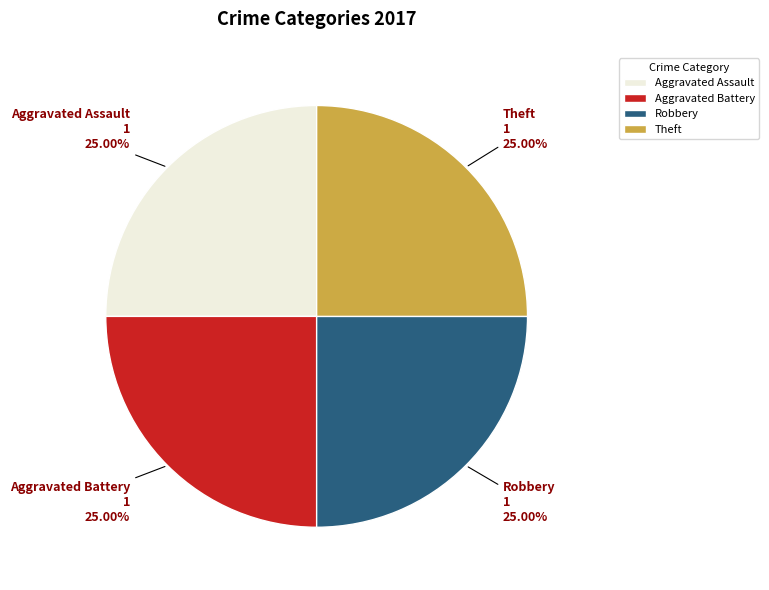

Is Aggravated Assault the majority of the pie?

No